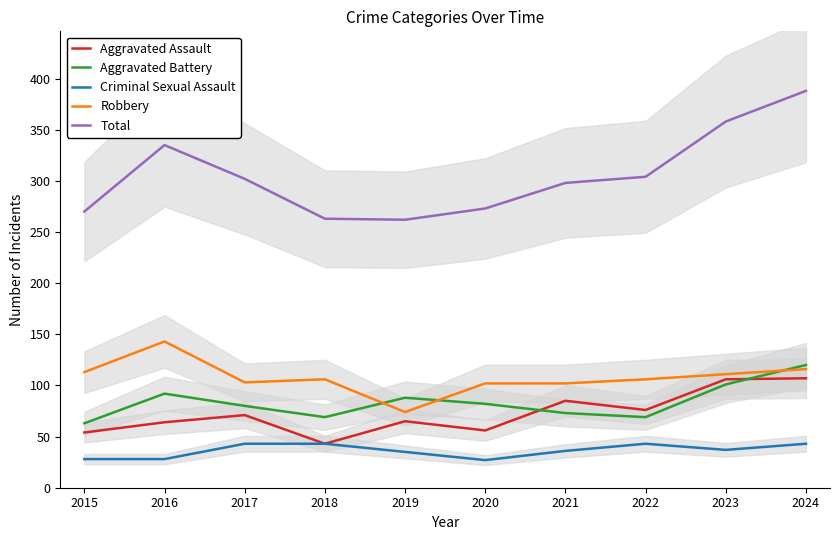

Where is Aggravated Assault nearest to the value 75?

2022